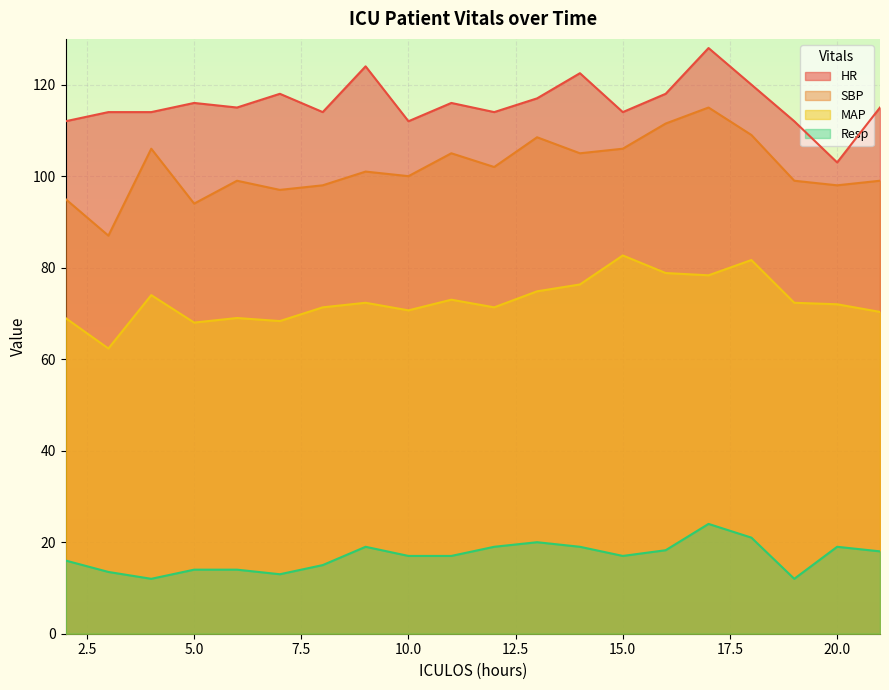

At which category does HR reach its first local peak?

5